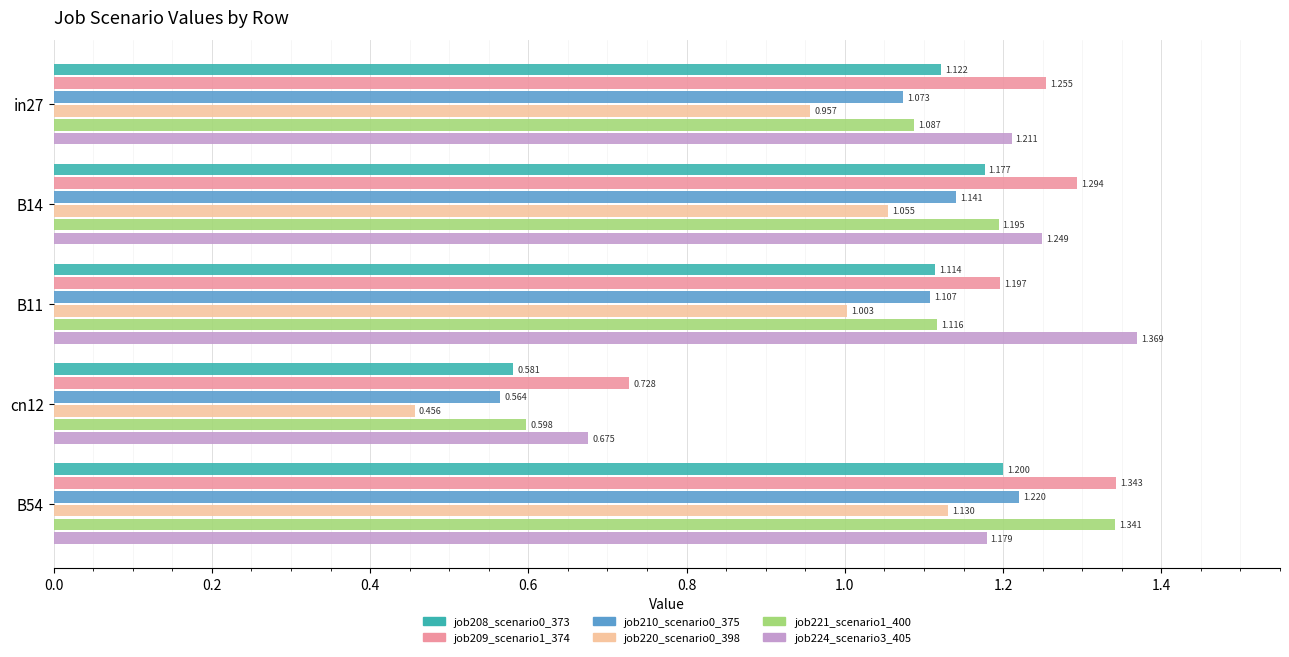

Which series has the widest spread of values?

job221_scenario1_400